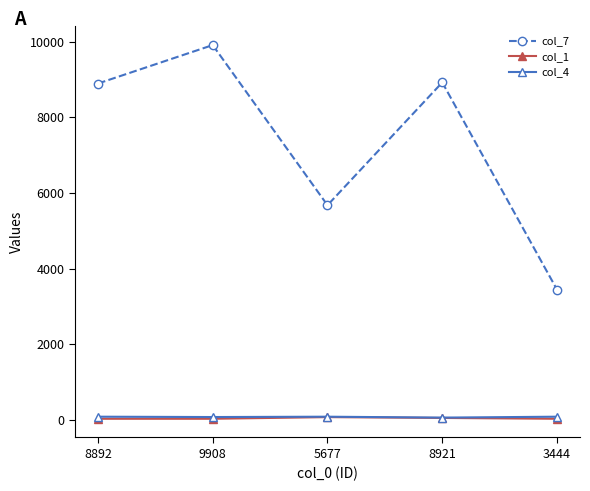

True or false: col_1 has more than 2 interior local peaks.

False